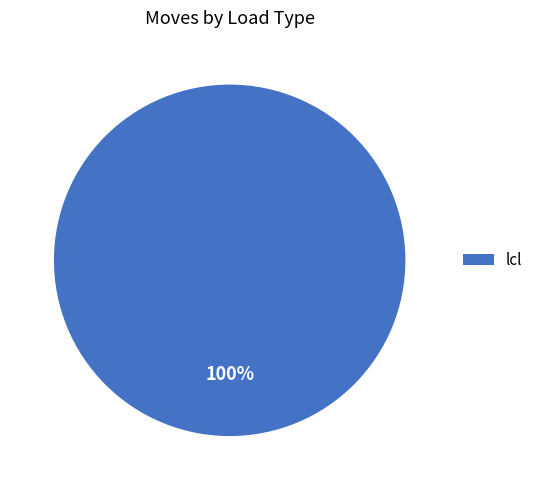

Is there any slice that represents more than half of the pie?

Yes